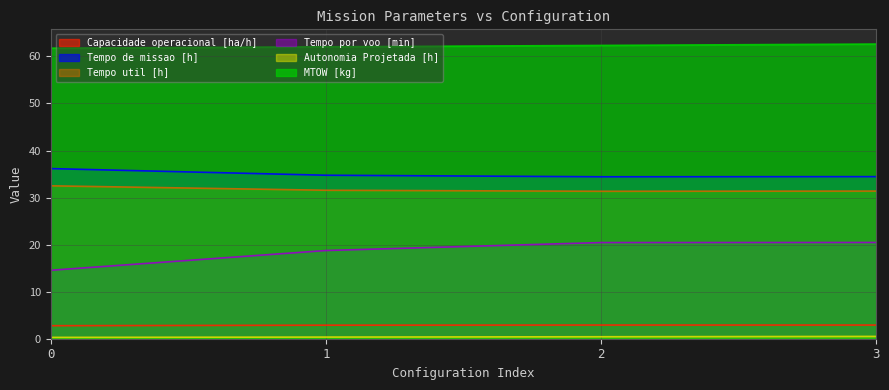

At which label is Tempo util [h] closest to 31?

2